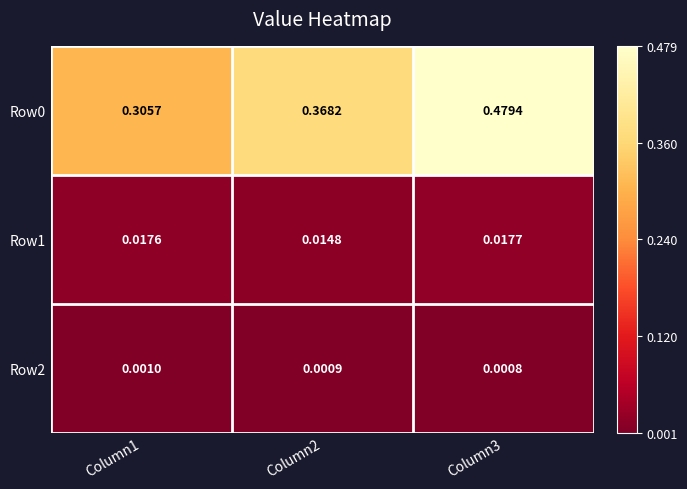

Count the number of data series in this chart.

3